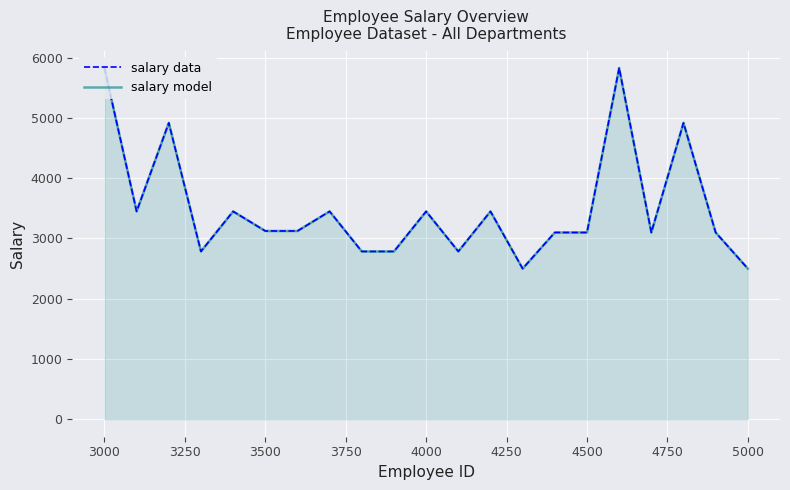

What is the difference between the maximum and minimum values in the salary model series?

3330